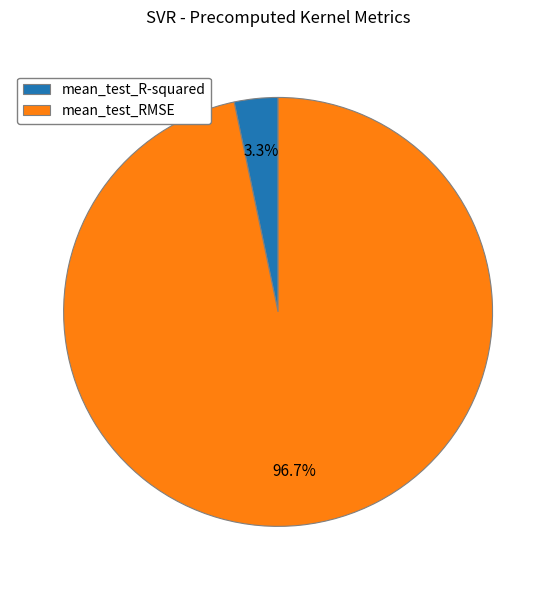

The mean_test_RMSE slice represents 91% of the pie. True or false?

False